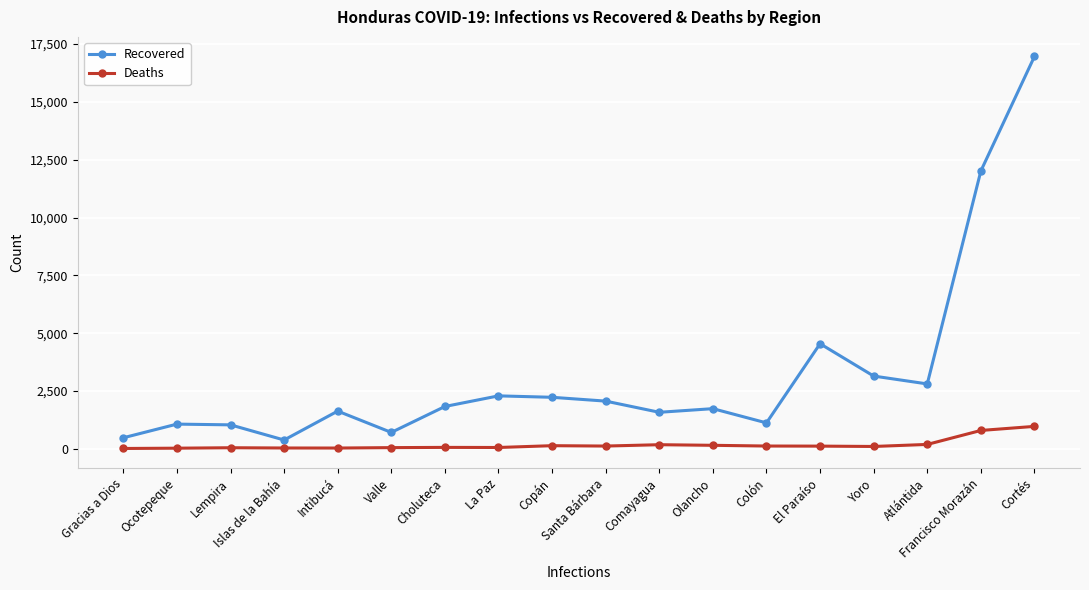

True or false: Recovered and Deaths intersect in this chart.

False